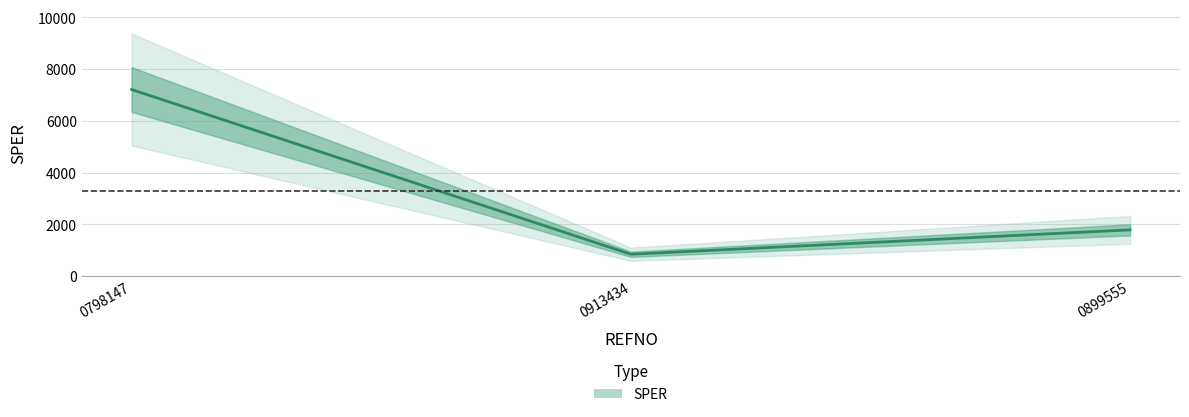

Does the chart have visible grid lines?

Yes